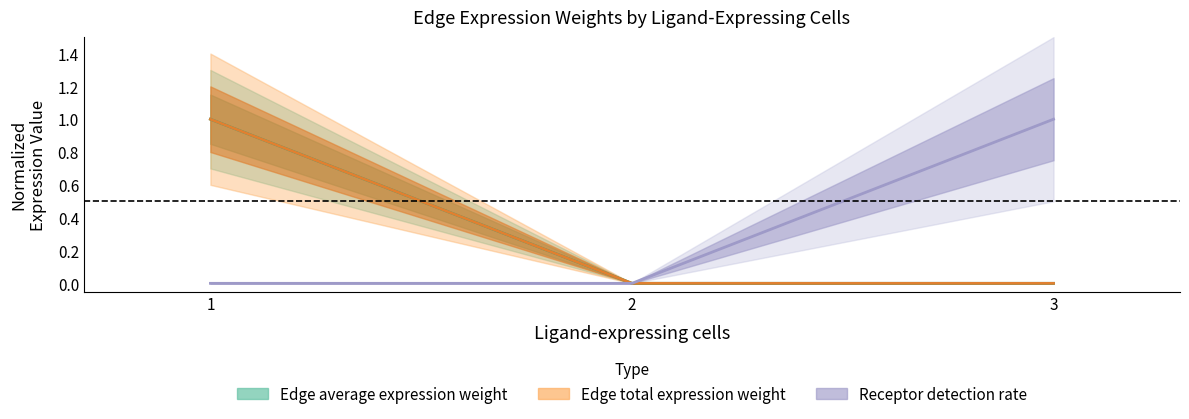

What is the sum of all Edge average expression weight values?

1.0